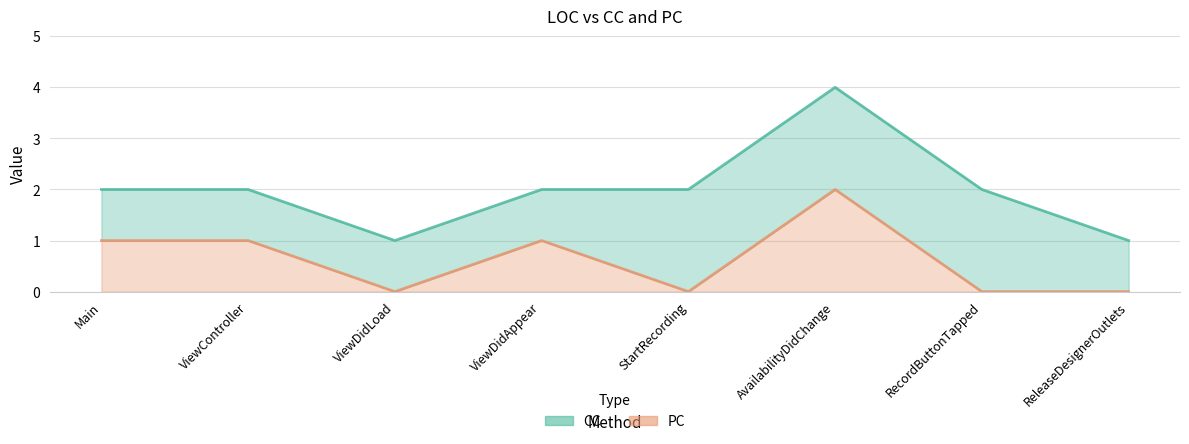

What is the difference between the second highest and second lowest values?

1